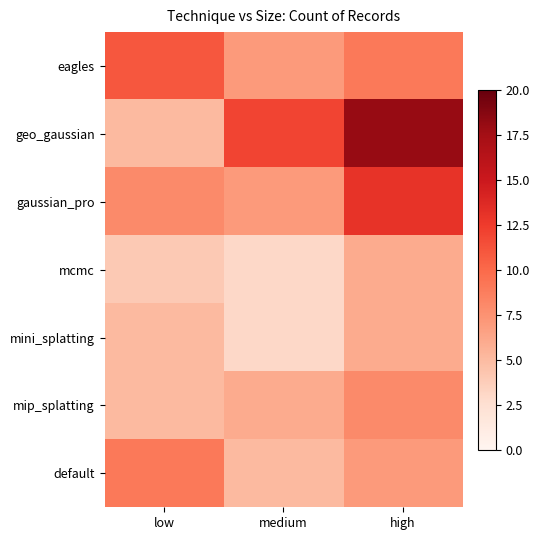

Reading right to left, what are all the values shown in this chart?

eagles: high=9	medium=7	low=11
geo_gaussian: high=18	medium=12	low=5
gaussian_pro: high=13	medium=7	low=8
mcmc: high=6	medium=3	low=4
mini_splatting: high=6	medium=3	low=5
mip_splatting: high=8	medium=6	low=5
default: high=7	medium=5	low=9